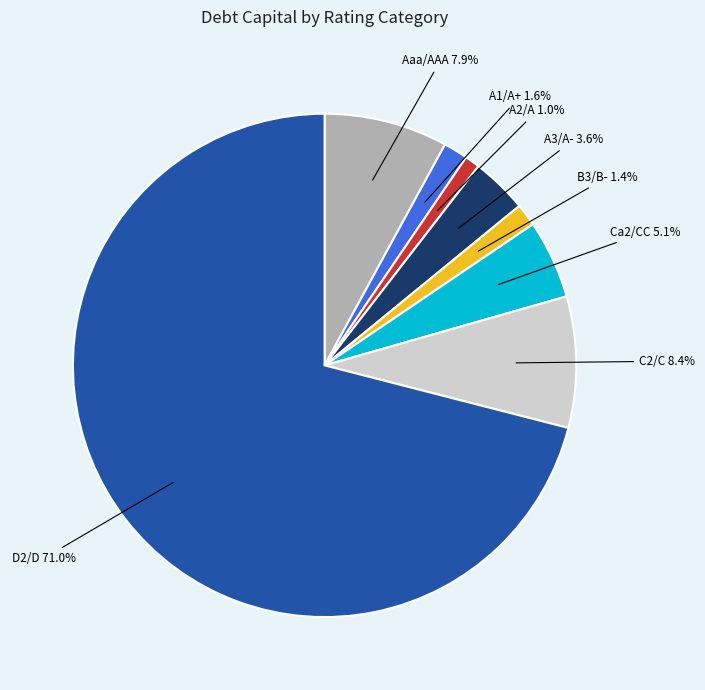

Is there a majority slice in this chart?

Yes